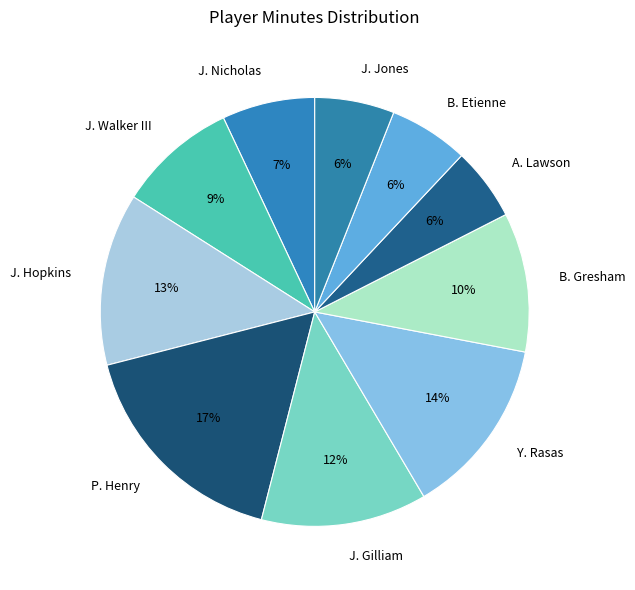

To the nearest percent, what percentage of the pie is J. Gilliam?

12%